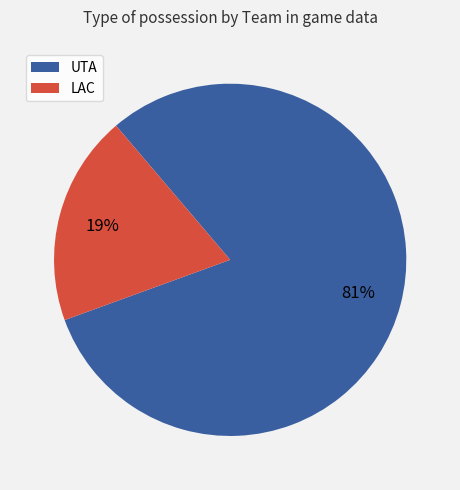

Is there a majority slice in this chart?

Yes